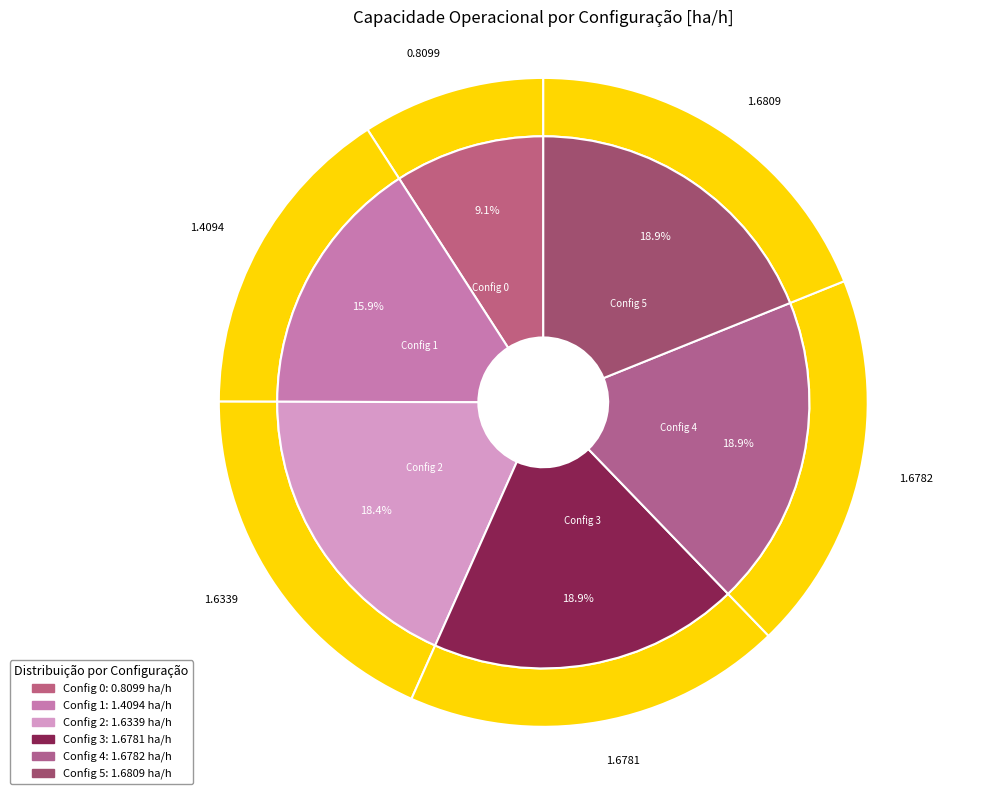

Between 3 and 2, which is larger?

3